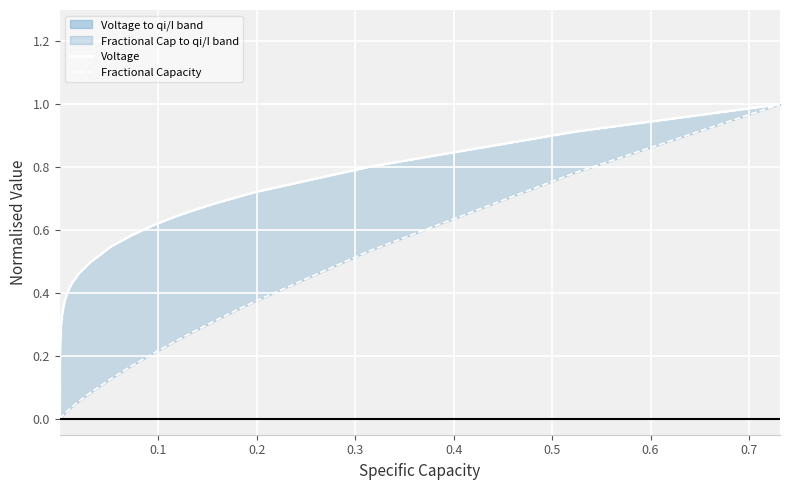

True or false: Voltage and Fractional Capacity cross at least once.

False